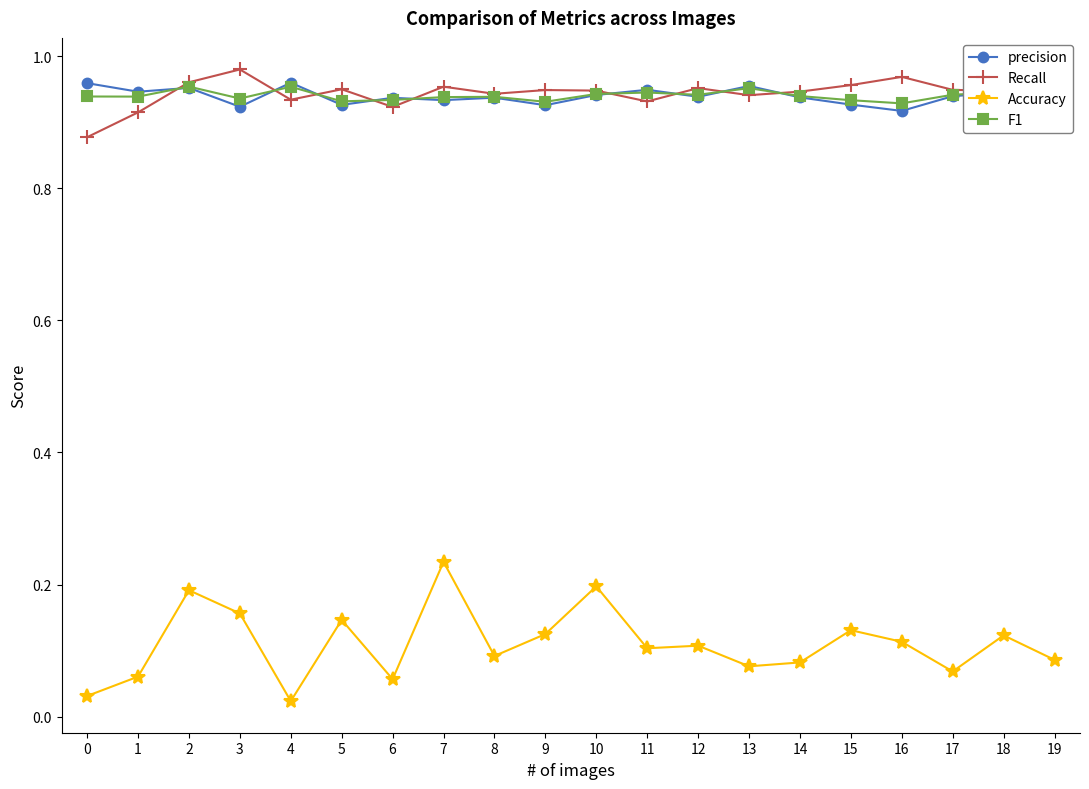

True or false: F1 and precision intersect in this chart.

True